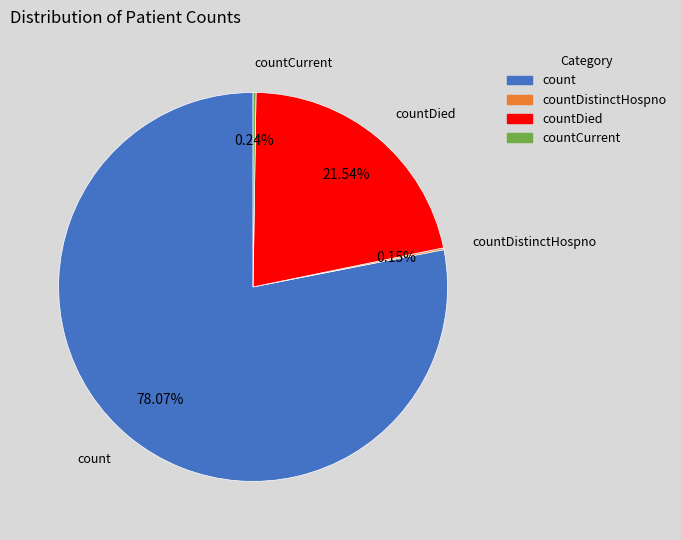

Do count and countDied together represent more than half of the pie?

Yes